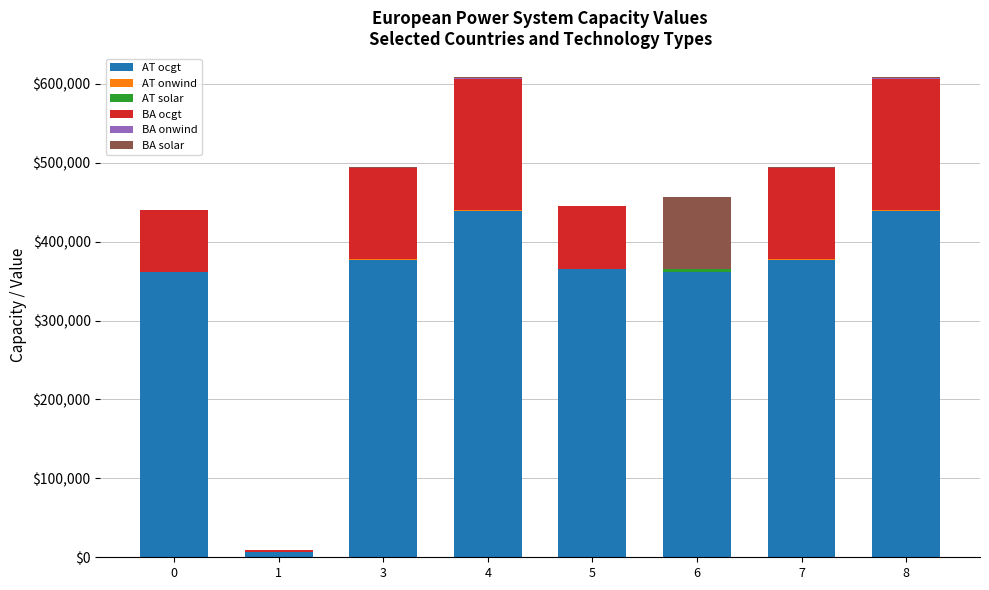

Are the bars grouped side by side (vs. stacked)?

No